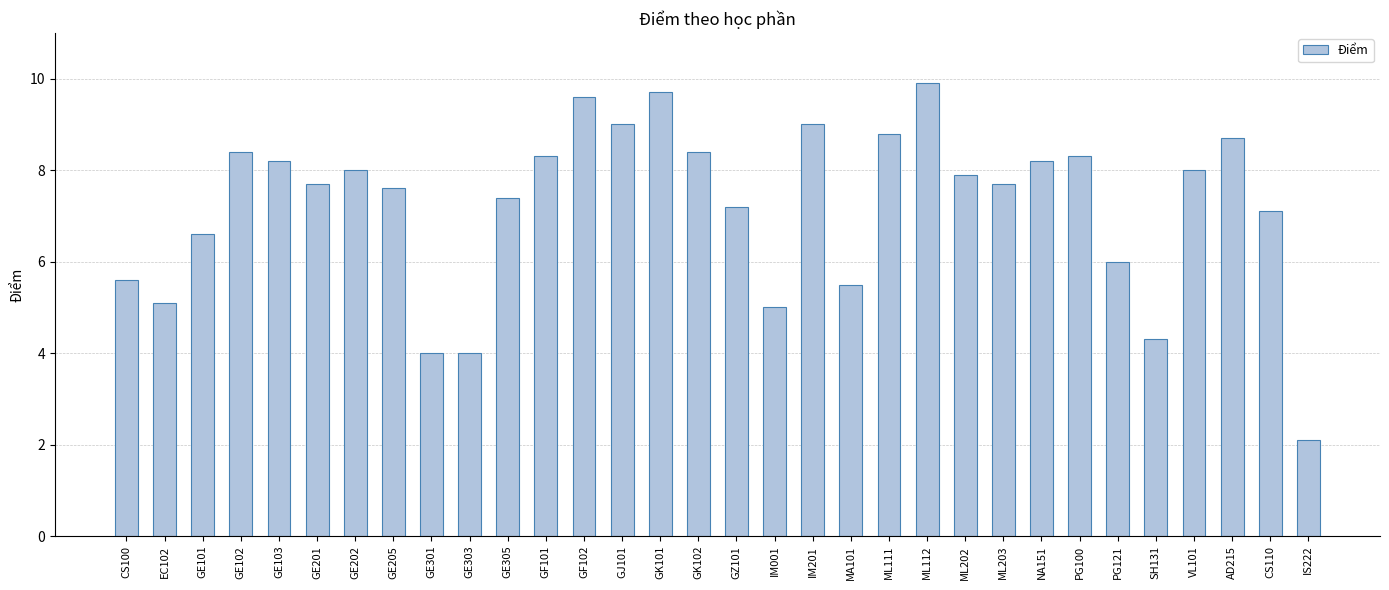

Does the chart contain stacked bars?

No